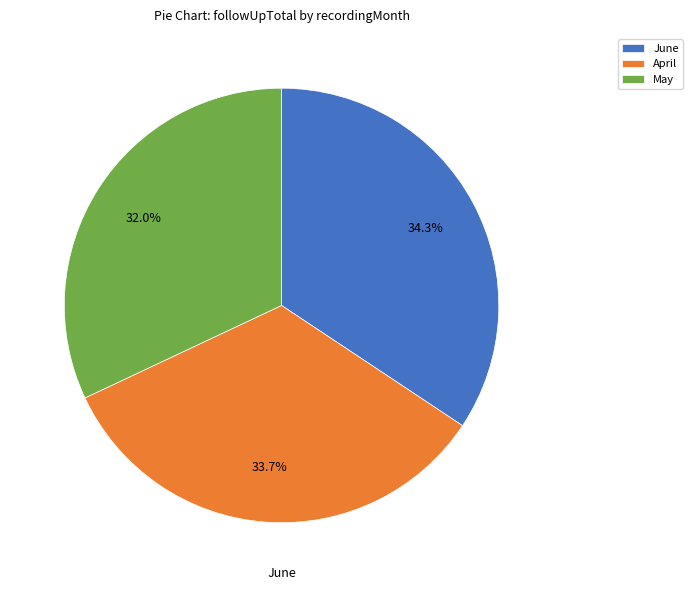

What is the largest slice in the pie chart?

June